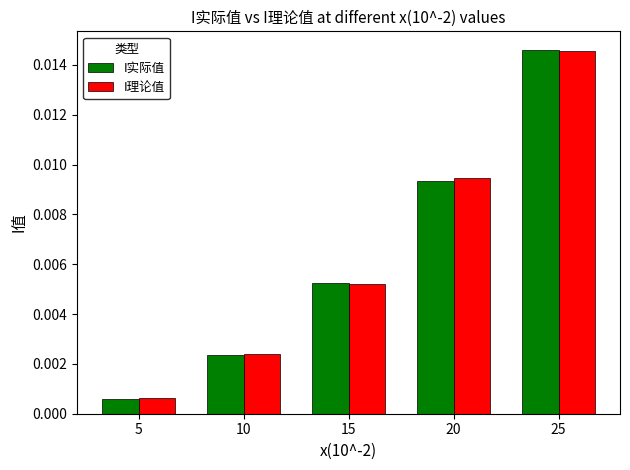

List the labels in order of I理论值 value, smallest first.

5, 10, 15, 20, 25